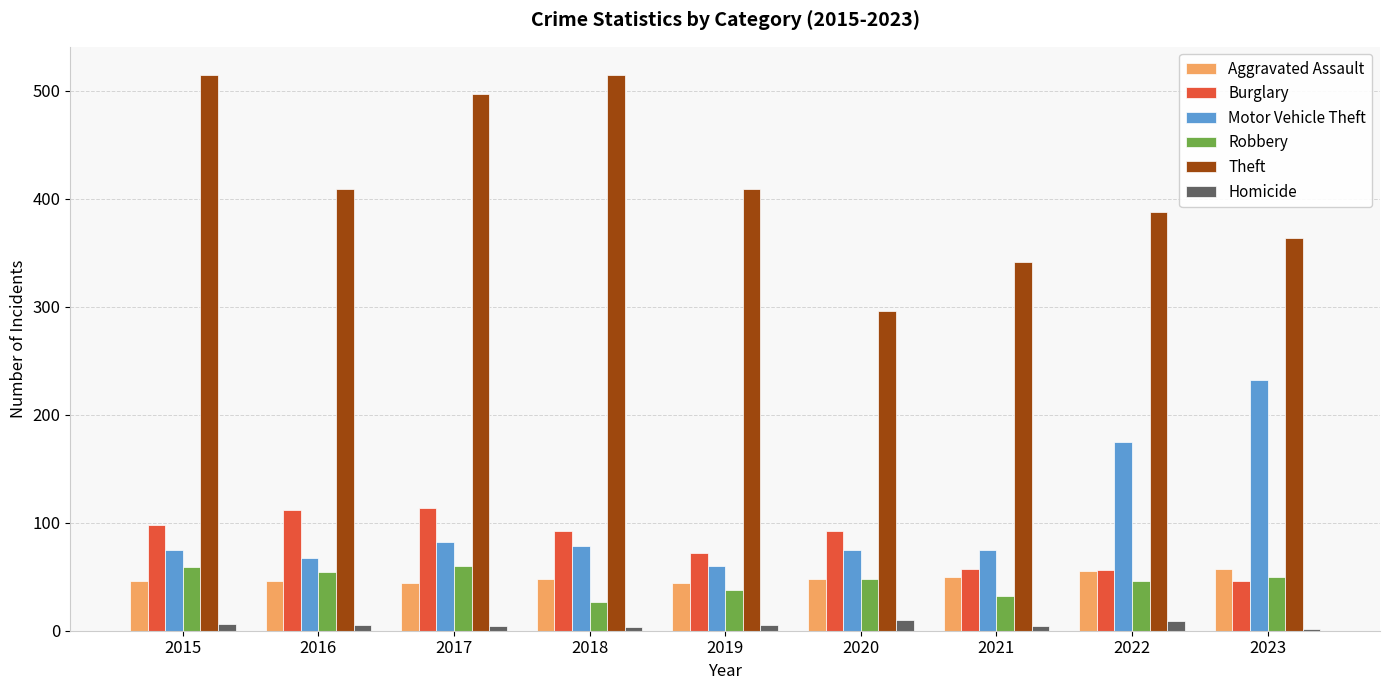

What is the value of the Aggravated Assault bar at the 3rd from the left?

44